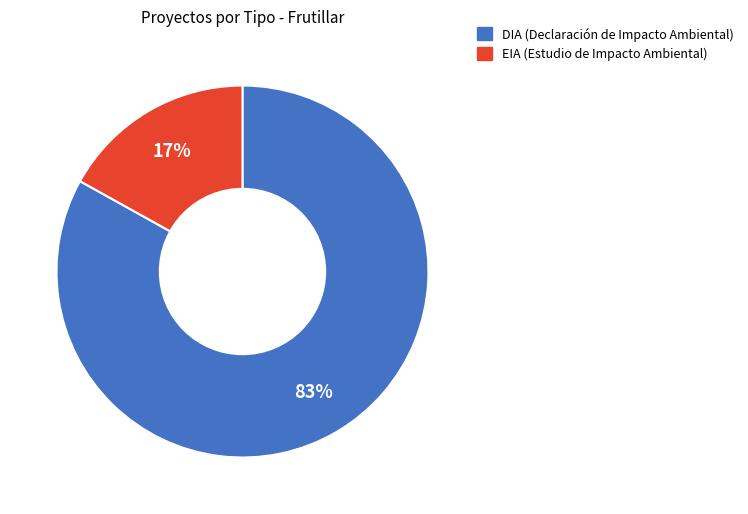

What is the largest slice in the pie chart?

DIA